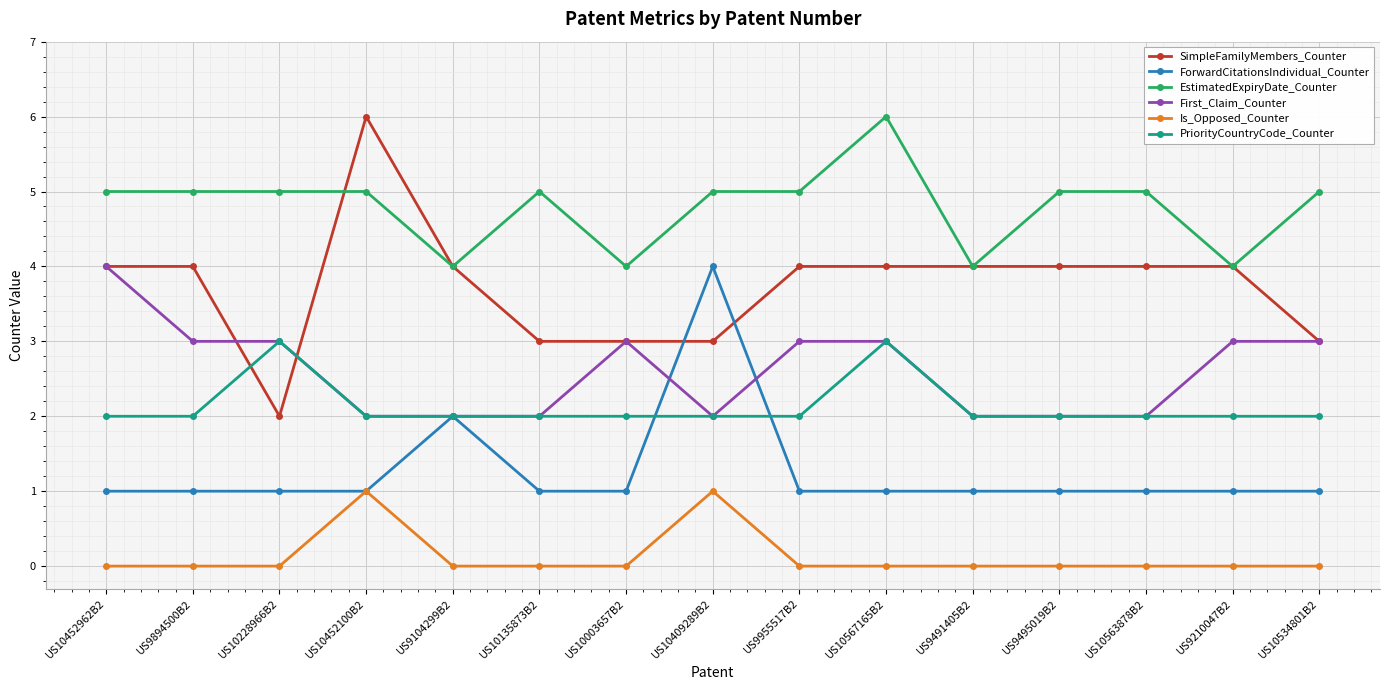

What is the difference between the highest and lowest values at US9491405B2?

4